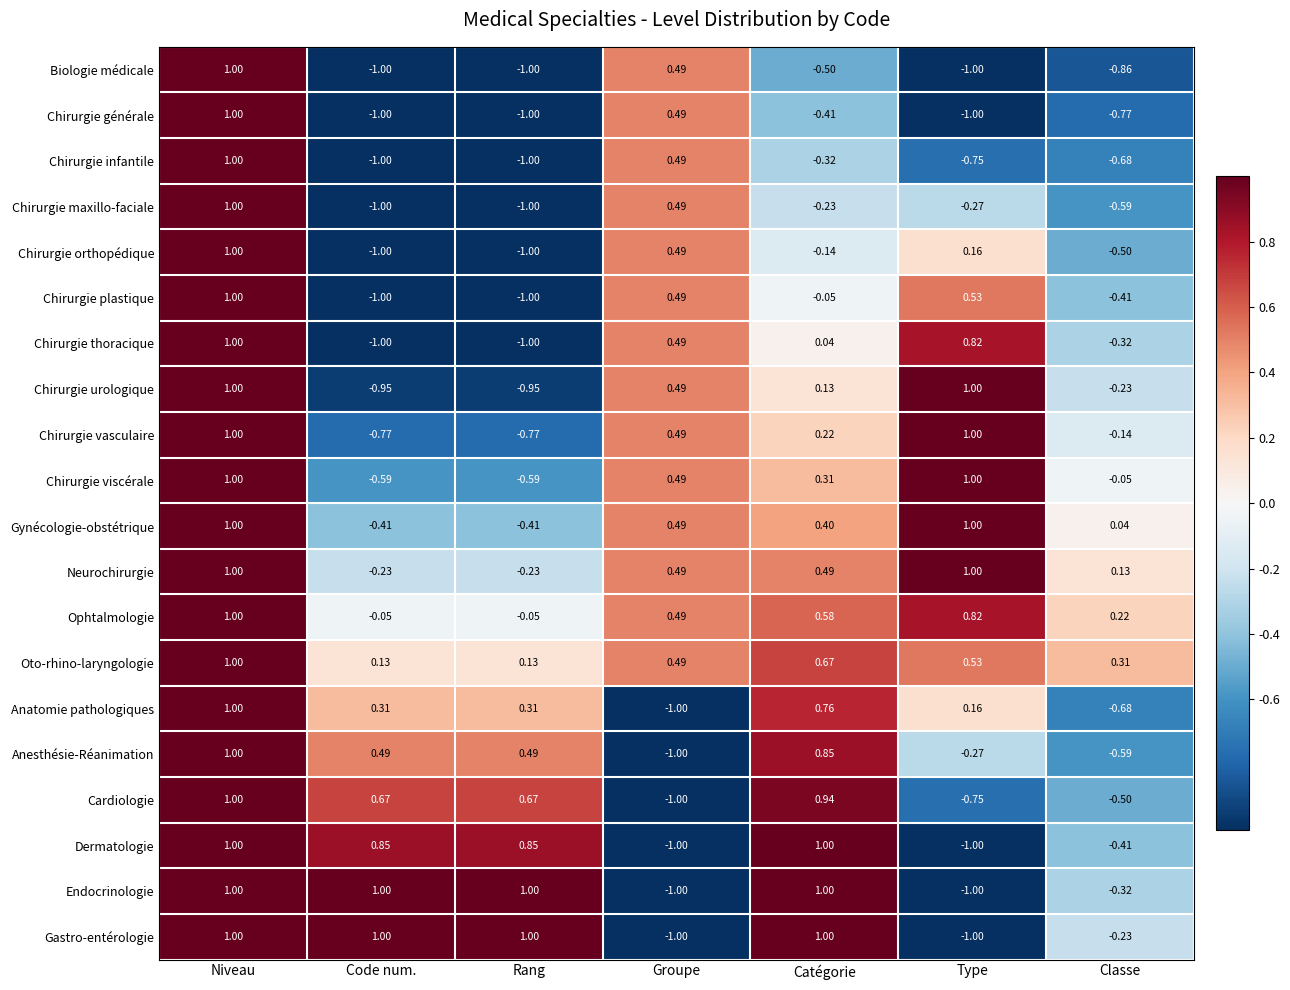

Which series has the largest total across all categories?

Oto-rhino-laryngologie